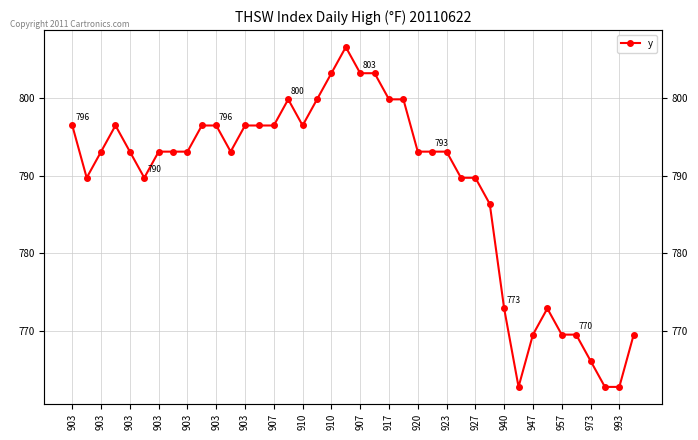

What is the difference between the values at 31 and 923?

33.8